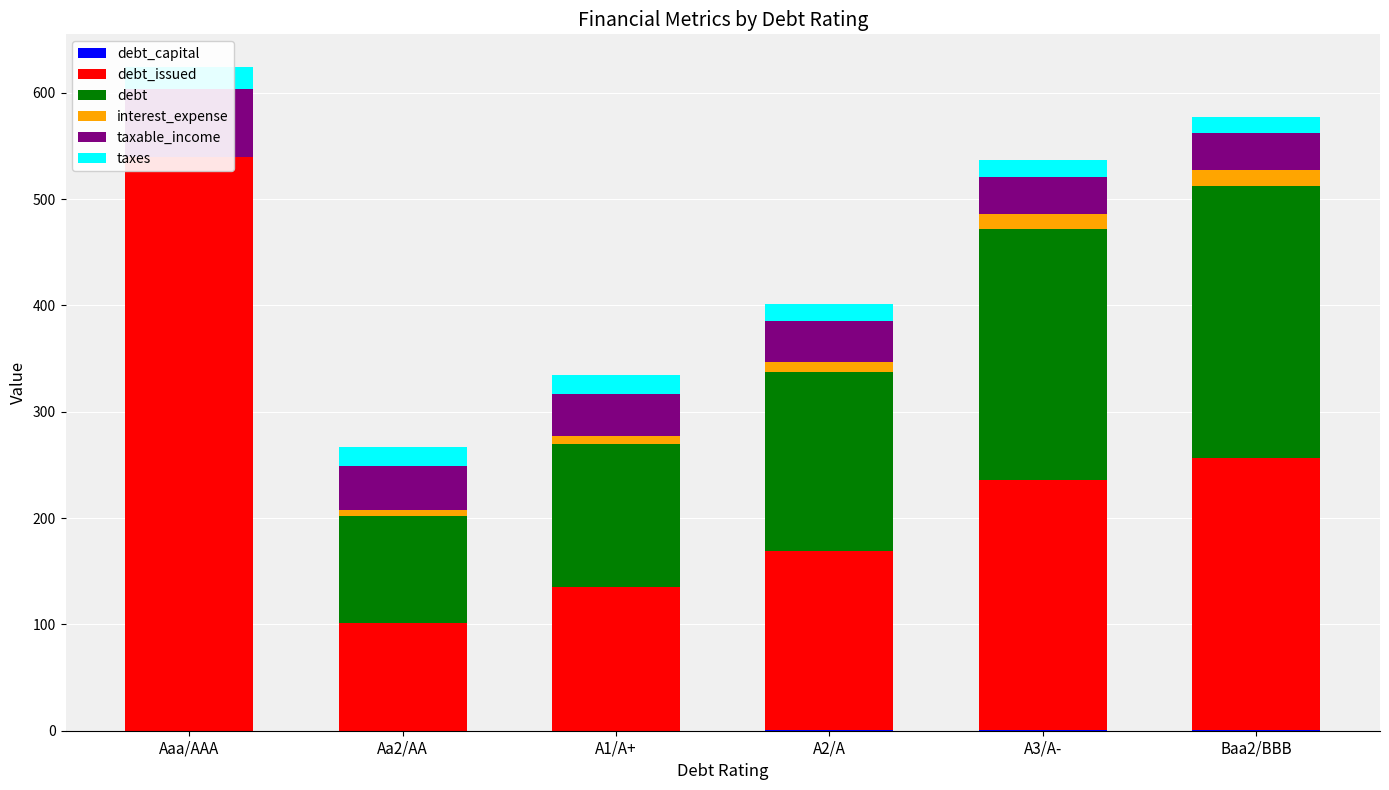

Where does the debt series first go above 168?

A2/A